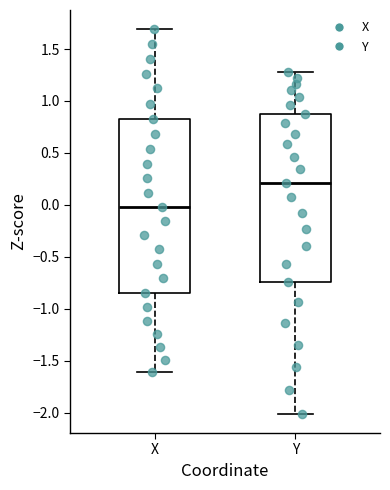

Which box's median line is the lowest?

X